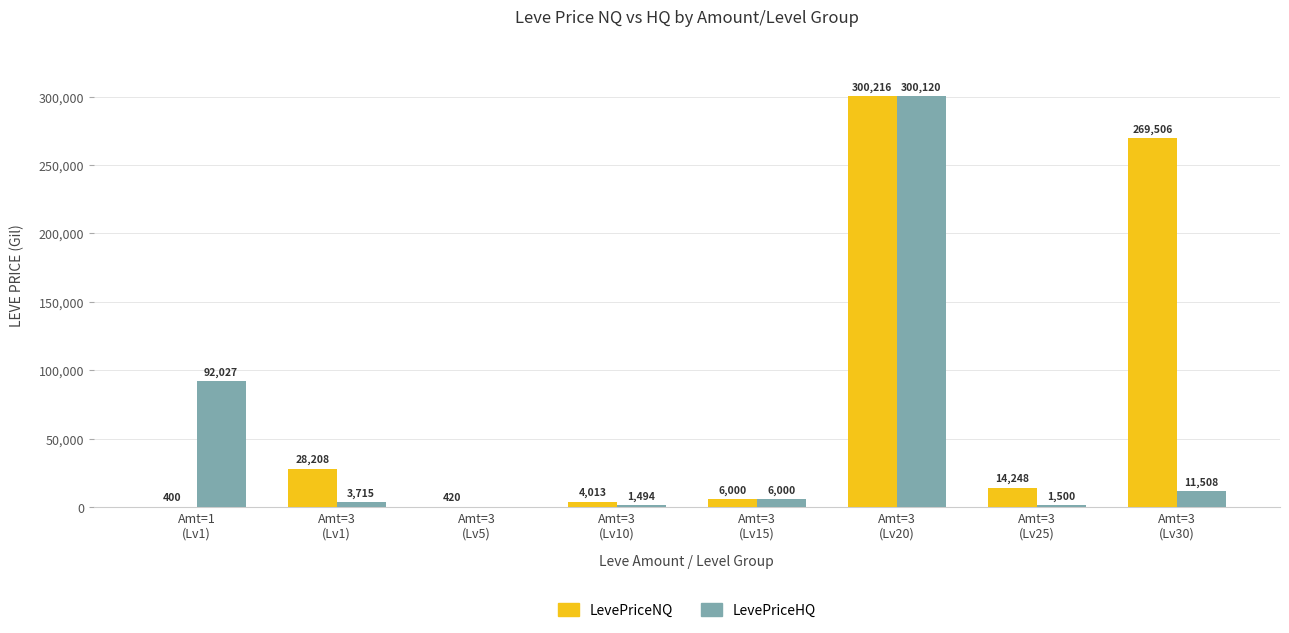

What are all the series names shown in the legend?

LevePriceNQ, LevePriceHQ